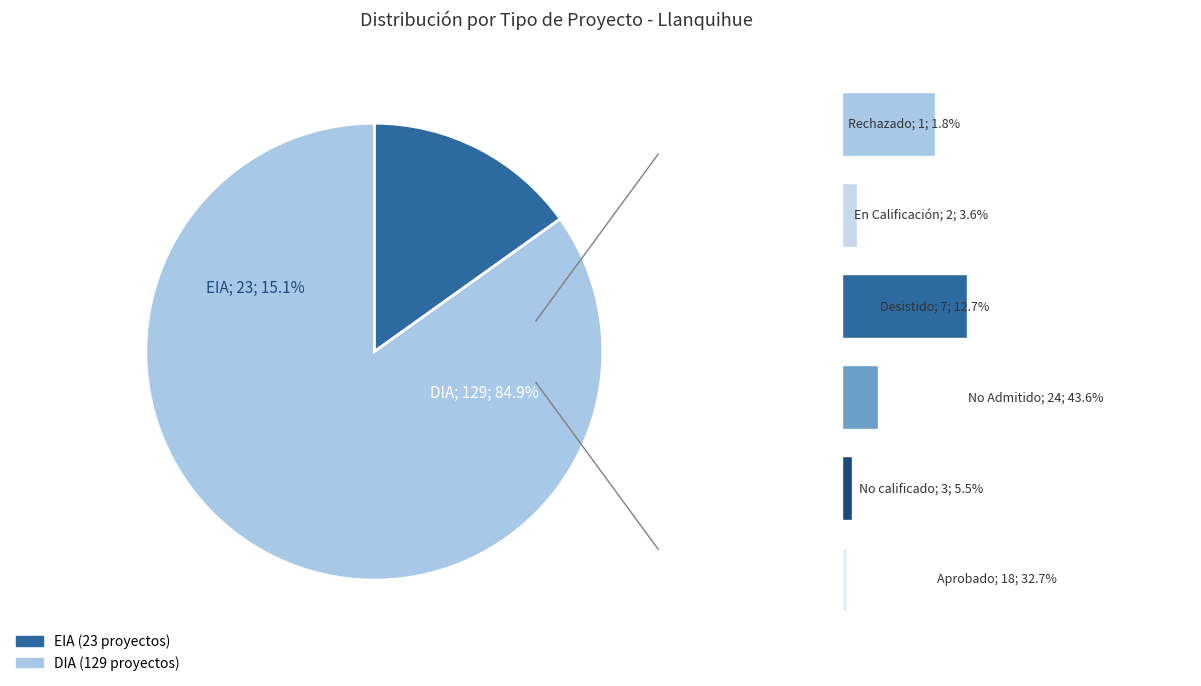

How many slices are in this pie chart?

2